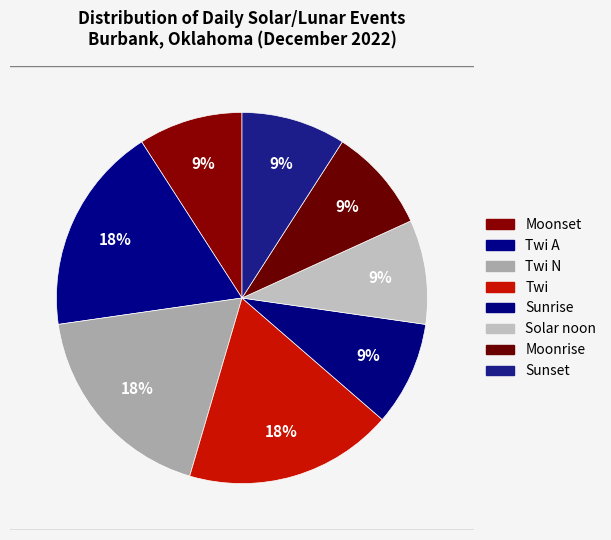

How many segments does this pie chart have?

8